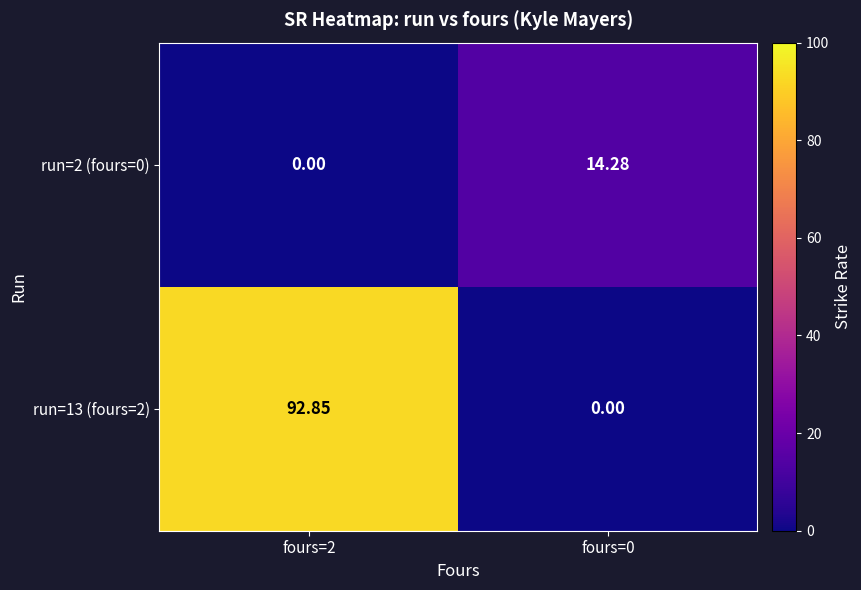

Is the value of run=2 (fours=0) at fours=2 greater than the value of run=13 (fours=2) at fours=2?

No